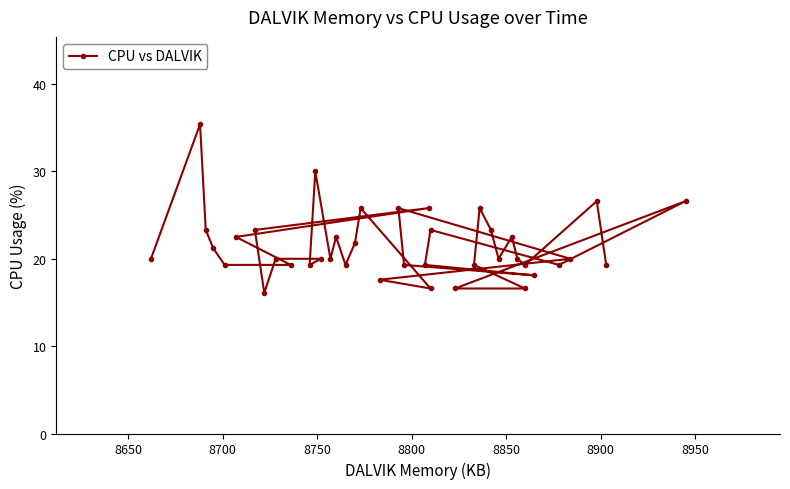

What is the smallest value displayed?

16.1